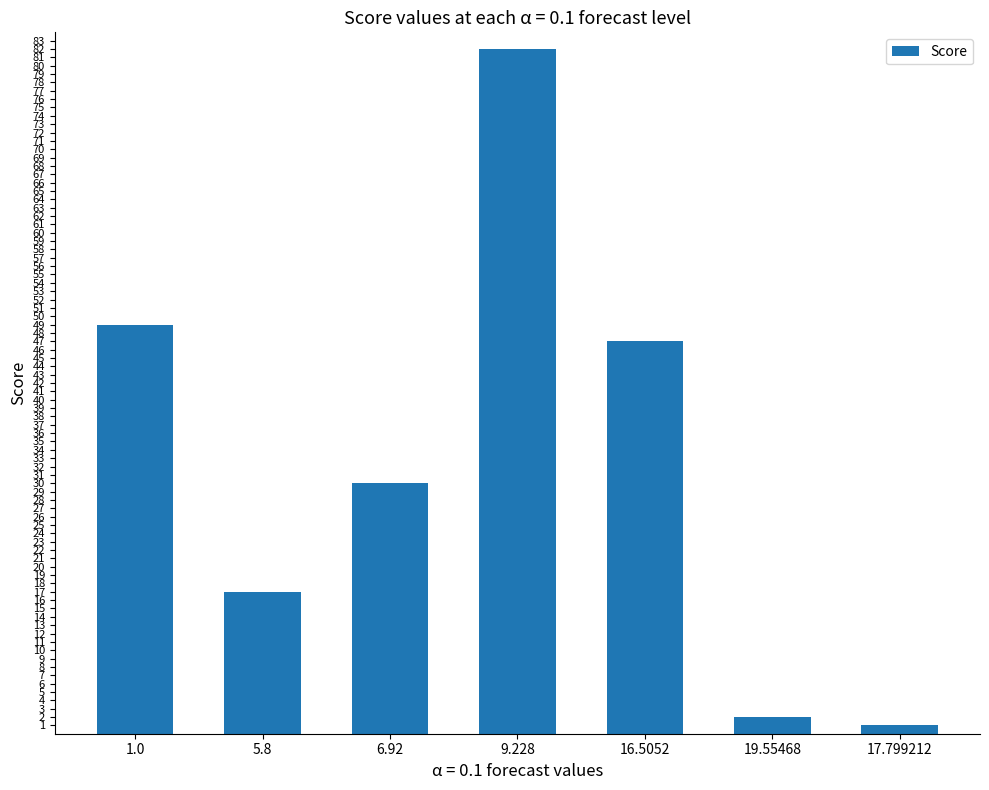

At which label is the value closest to 41?

16.5052